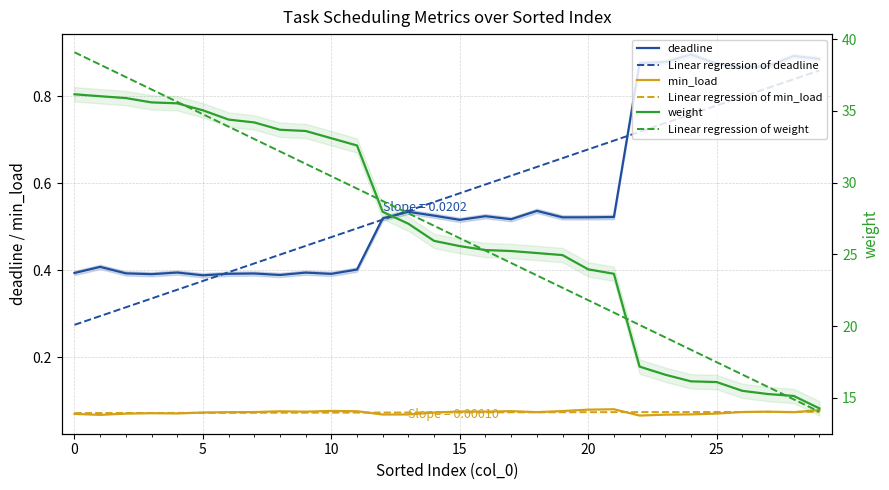

Reading right to left, transcribe all the data shown in this chart.

deadline: 0.9	0.9	0.9	0.9	0.9	0.9	0.9	0.9	0.5	0.5	0.5	0.5	0.5	0.5	0.5	0.5	0.5	0.5	0.4	0.4	0.4	0.4	0.4	0.4	0.4	0.4	0.4	0.4	0.4	0.4
Linear regression of deadline: 0.9	0.8	0.8	0.8	0.8	0.8	0.7	0.7	0.7	0.7	0.7	0.6	0.6	0.6	0.6	0.6	0.5	0.5	0.5	0.5	0.5	0.4	0.4	0.4	0.4	0.4	0.3	0.3	0.3	0.3
min_load: 0.1	0.1	0.1	0.1	0.1	0.1	0.1	0.1	0.1	0.1	0.1	0.1	0.1	0.1	0.1	0.1	0.1	0.1	0.1	0.1	0.1	0.1	0.1	0.1	0.1	0.1	0.1	0.1	0.1	0.1
Linear regression of min_load: 0.1	0.1	0.1	0.1	0.1	0.1	0.1	0.1	0.1	0.1	0.1	0.1	0.1	0.1	0.1	0.1	0.1	0.1	0.1	0.1	0.1	0.1	0.1	0.1	0.1	0.1	0.1	0.1	0.1	0.1
weight: 14.3	15.1	15.3	15.5	16.1	16.1	16.6	17.2	23.6	24.0	24.9	25.1	25.2	25.3	25.6	25.9	27.1	28.0	32.6	33.1	33.6	33.7	34.2	34.4	35.0	35.5	35.6	35.9	36.0	36.2
Linear regression of weight: 14.0	14.9	15.8	16.6	17.5	18.3	19.2	20.1	20.9	21.8	22.7	23.5	24.4	25.3	26.1	27.0	27.8	28.7	29.6	30.4	31.3	32.2	33.0	33.9	34.8	35.6	36.5	37.4	38.2	39.1